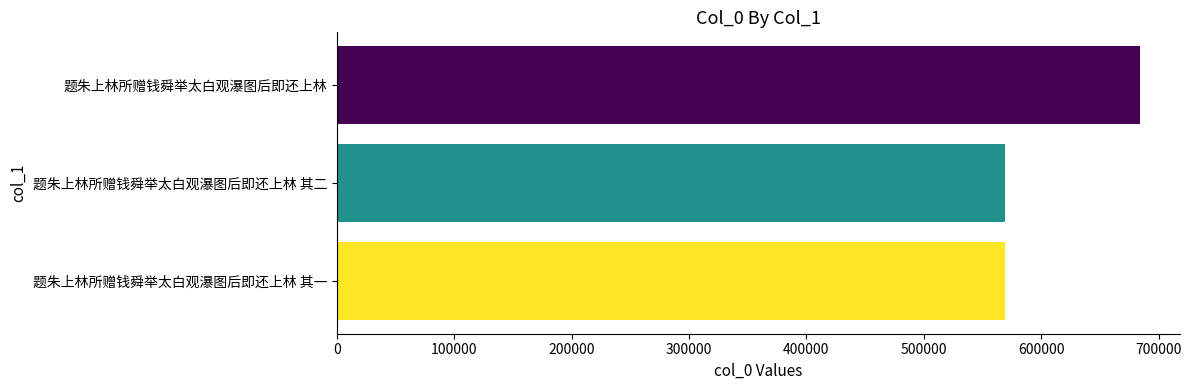

What is the approximate value at 题朱上林所赠钱舜举太白观瀑图后即还上林 其二?

569039